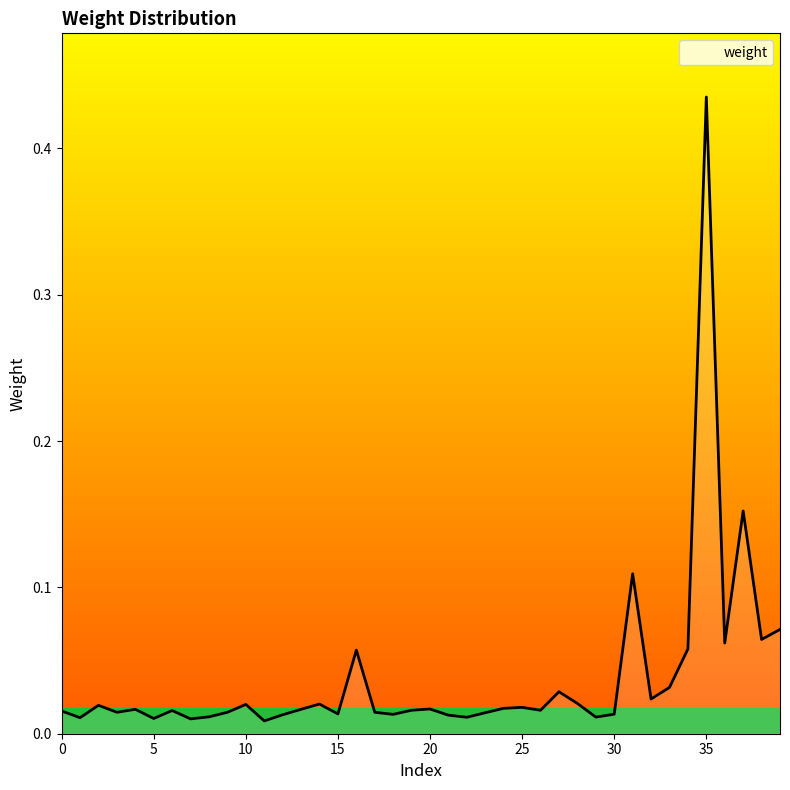

True or false: there are more than 2 points higher than both neighbors.

True